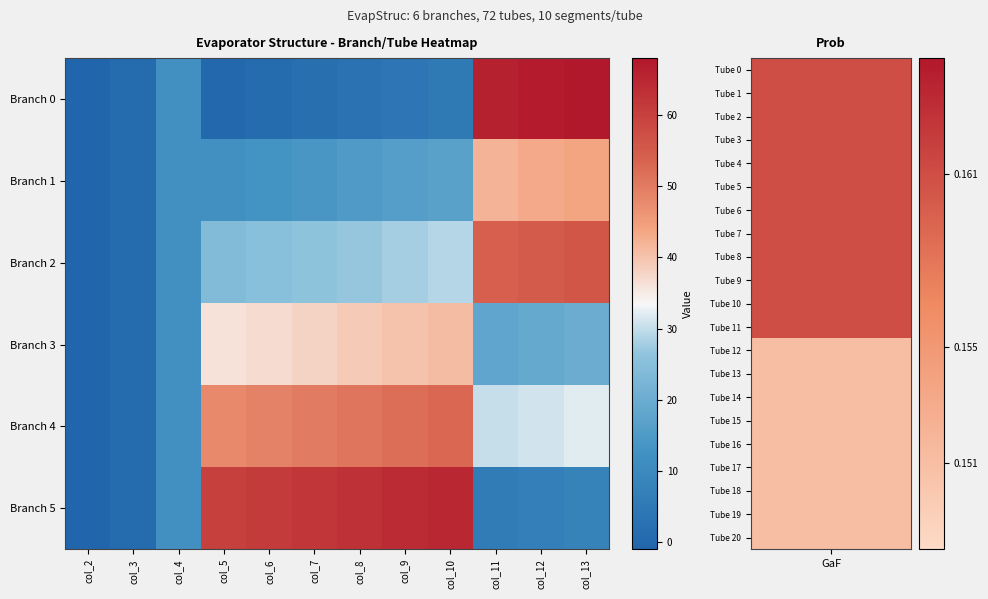

At how many categories does at least one series exceed 10?

10